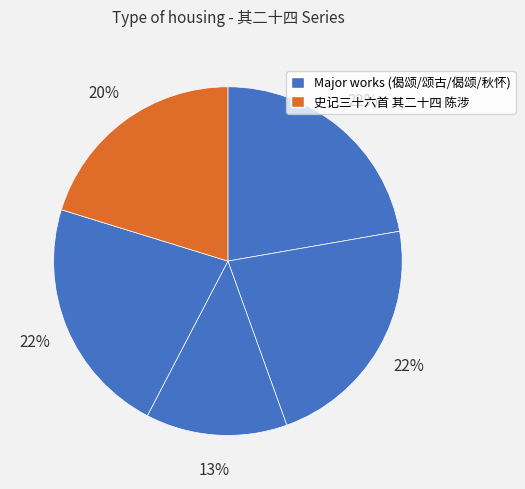

Count the number of slices in the pie.

5